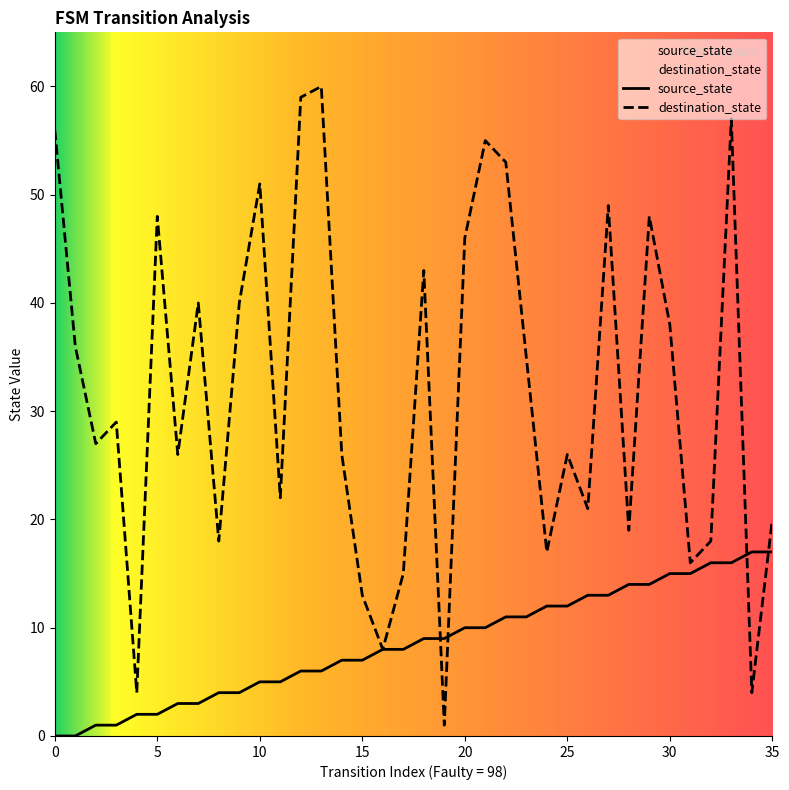

Which category has the highest value in the source_state series?

34